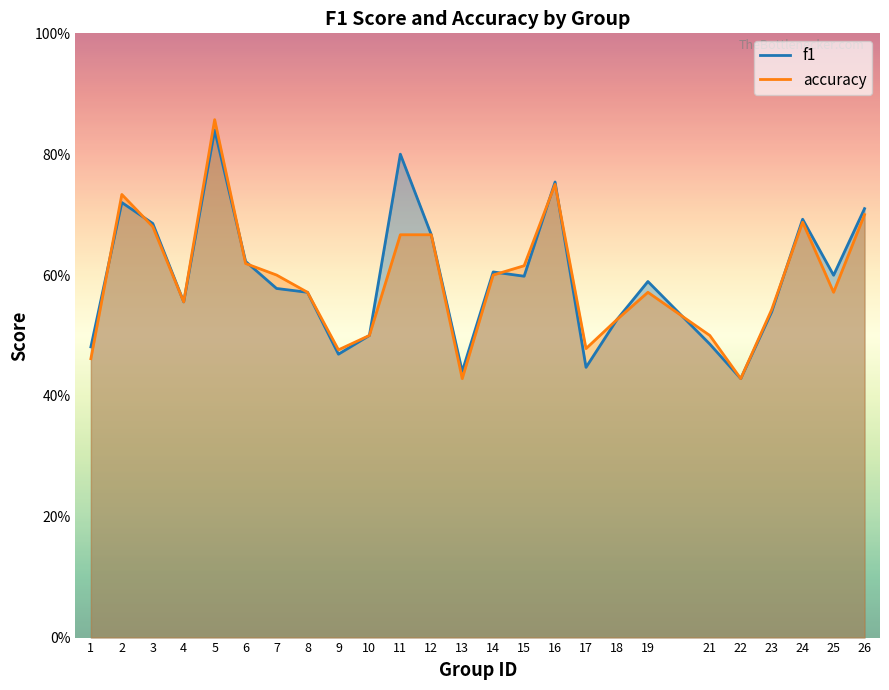

Reading left to right, what are all the values shown in this chart?

f1: 1=0.5	2=0.7	3=0.7	4=0.6	5=0.8	6=0.6	7=0.6	8=0.6	9=0.5	10=0.5	11=0.8	12=0.7	13=0.4	14=0.6	15=0.6	16=0.8	17=0.4	18=0.5	19=0.6	21=0.5	22=0.4	23=0.5	24=0.7	25=0.6	26=0.7
accuracy: 1=0.5	2=0.7	3=0.7	4=0.6	5=0.9	6=0.6	7=0.6	8=0.6	9=0.5	10=0.5	11=0.7	12=0.7	13=0.4	14=0.6	15=0.6	16=0.8	17=0.5	18=0.5	19=0.6	21=0.5	22=0.4	23=0.5	24=0.7	25=0.6	26=0.7